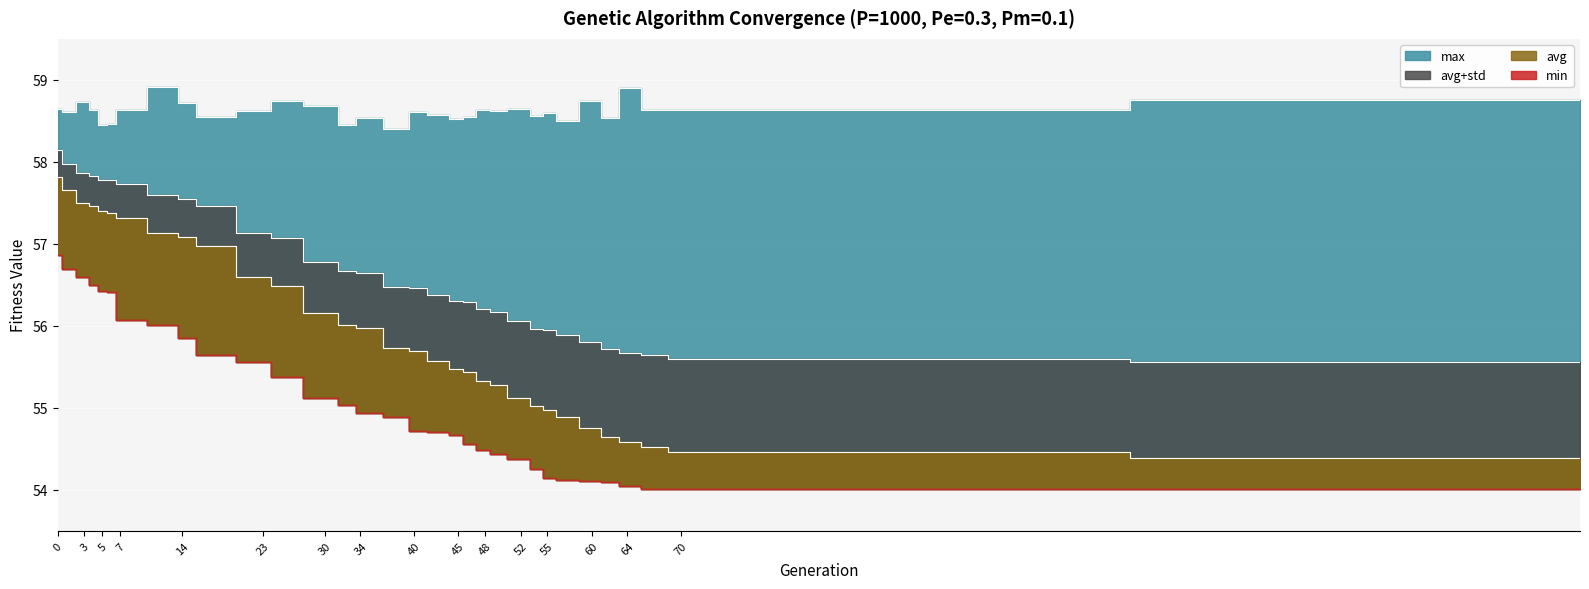

True or false: min and max cross at least once.

False